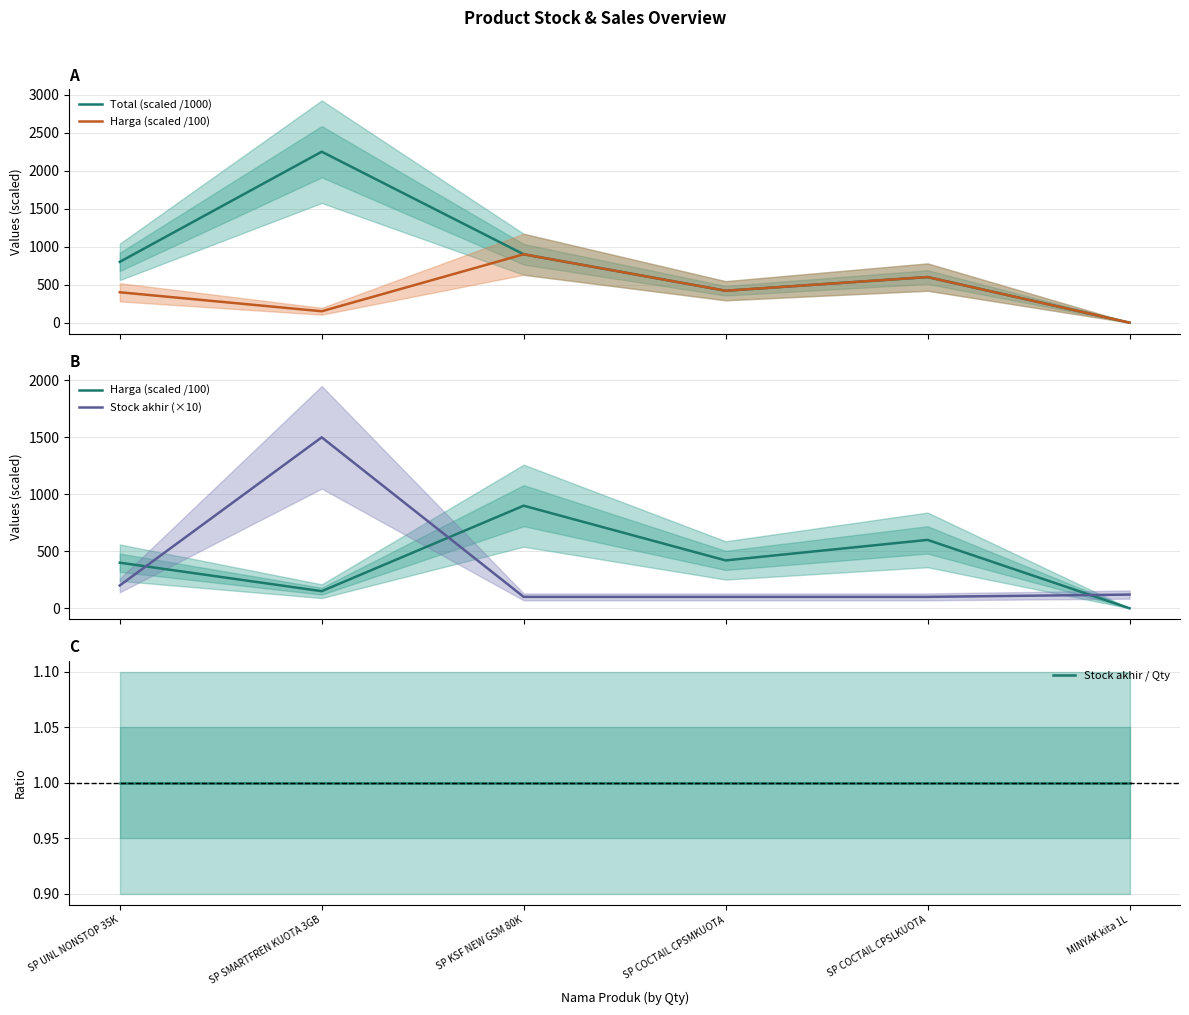

What is the spread (max minus min) of values at MINYAK kita 1L?

119.9